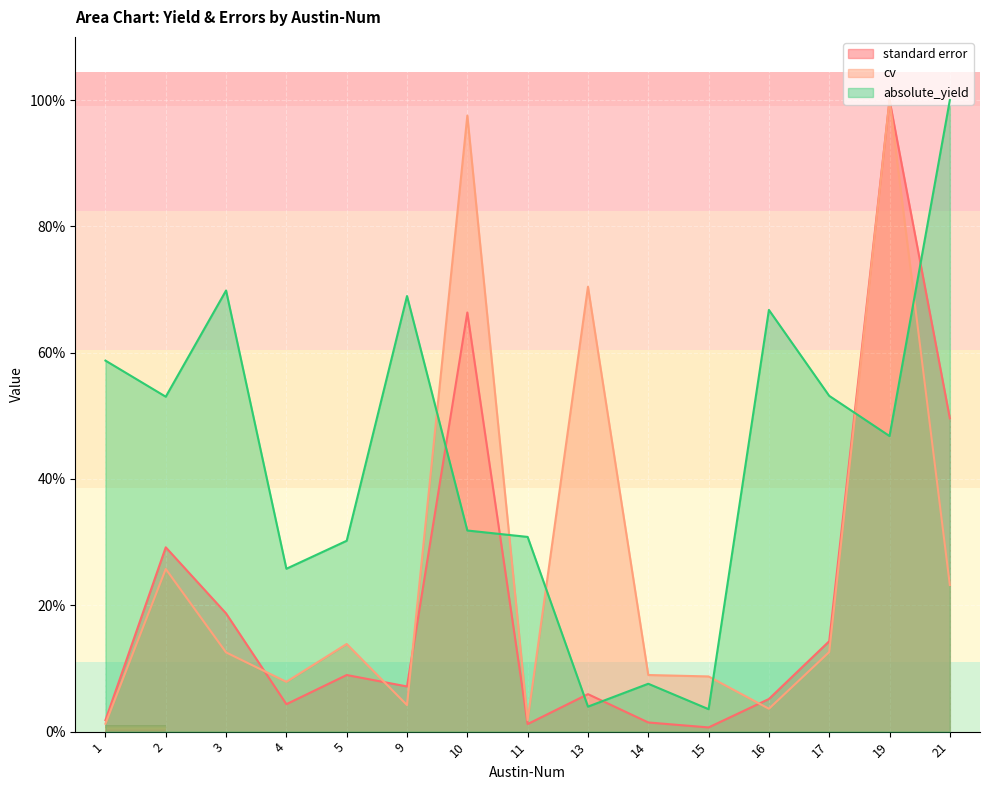

At how many categories does at least one series exceed 90?

3